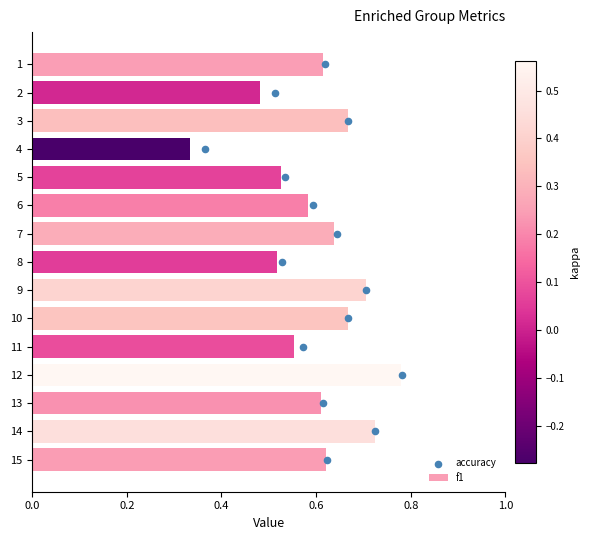

The value of f1 at 4 is 0.5. True or false?

False